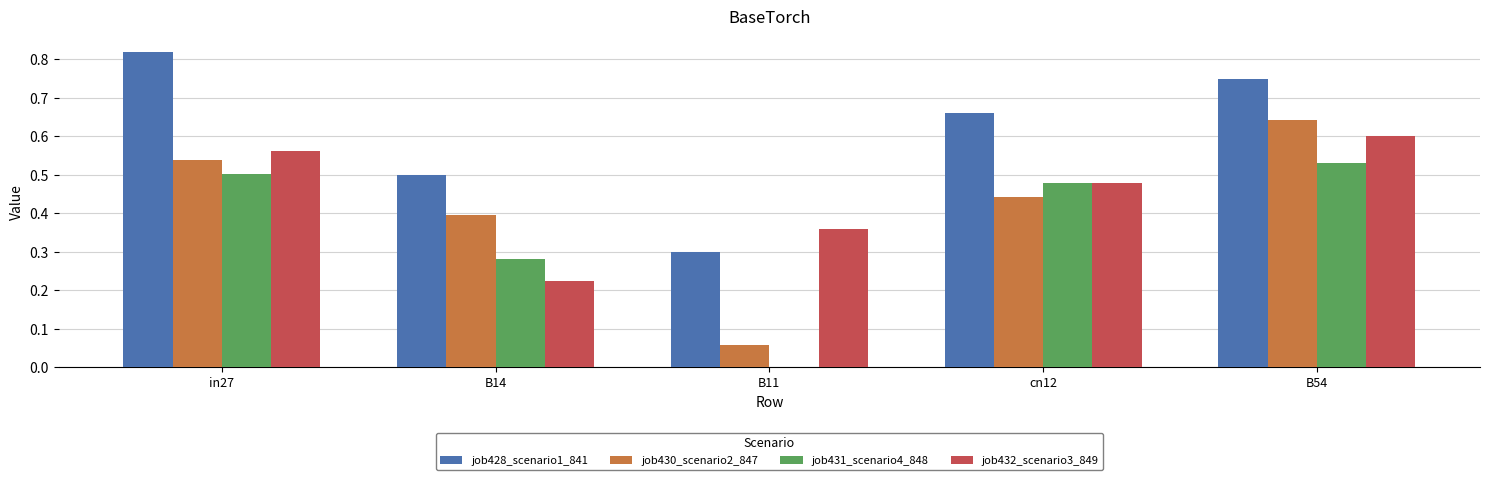

At which category is the sum across all series the highest?

B54